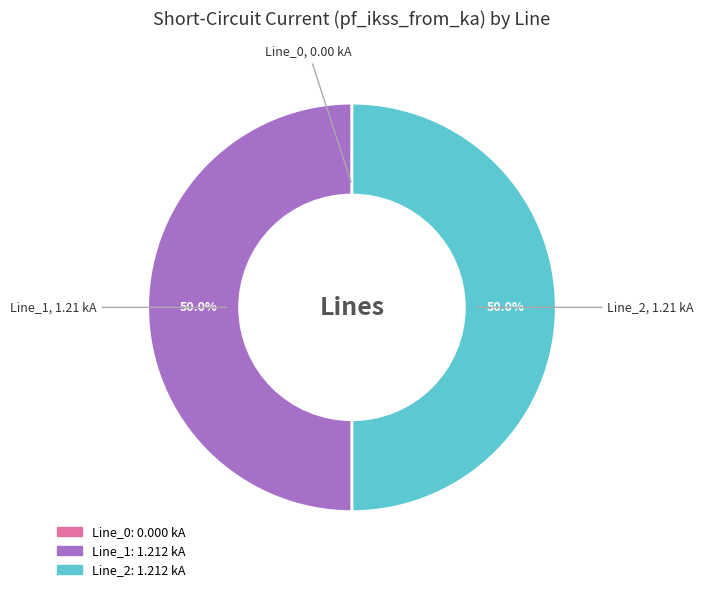

What percentage do Line_2 and Line_1 together represent?

100.0%